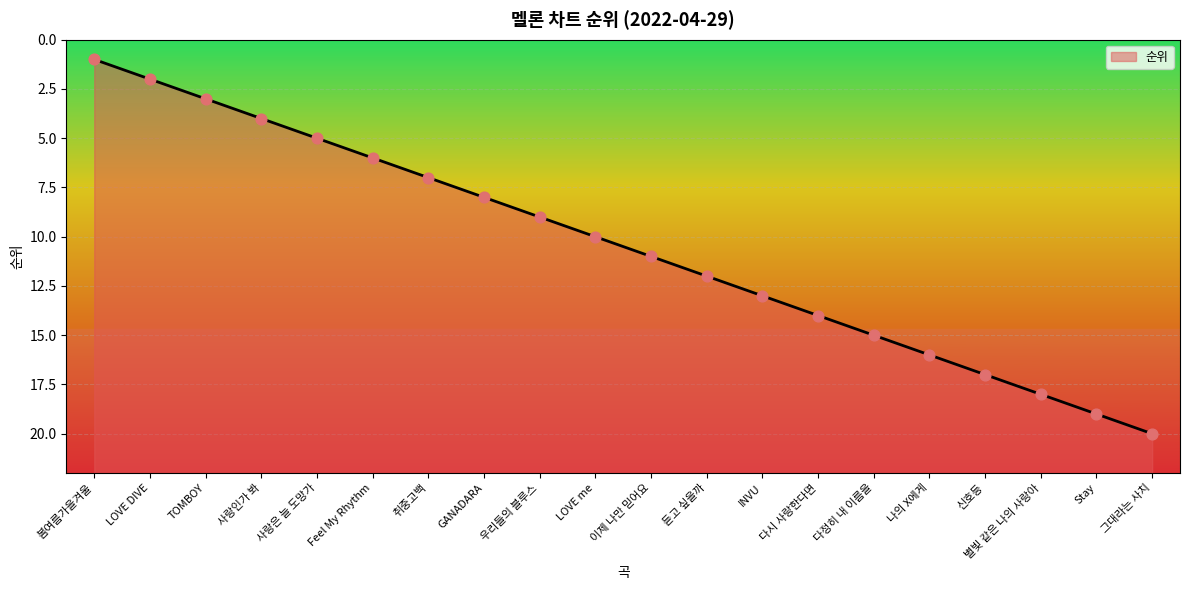

Between 우리들의 블루스 and 별빛 같은 나의 사랑아, which is larger?

별빛 같은 나의 사랑아